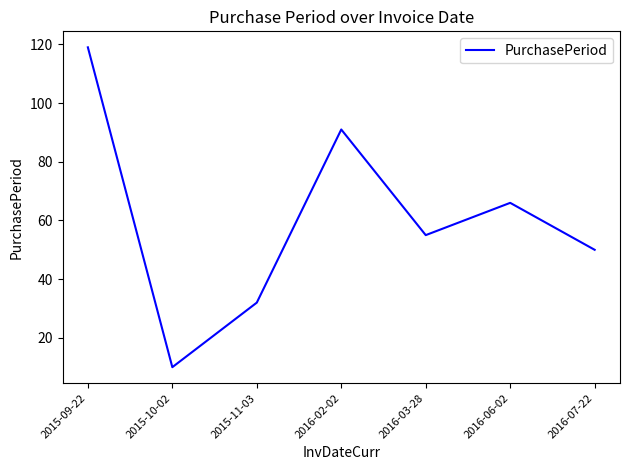

How many interior local peaks (higher than both neighbors) does the data have?

2